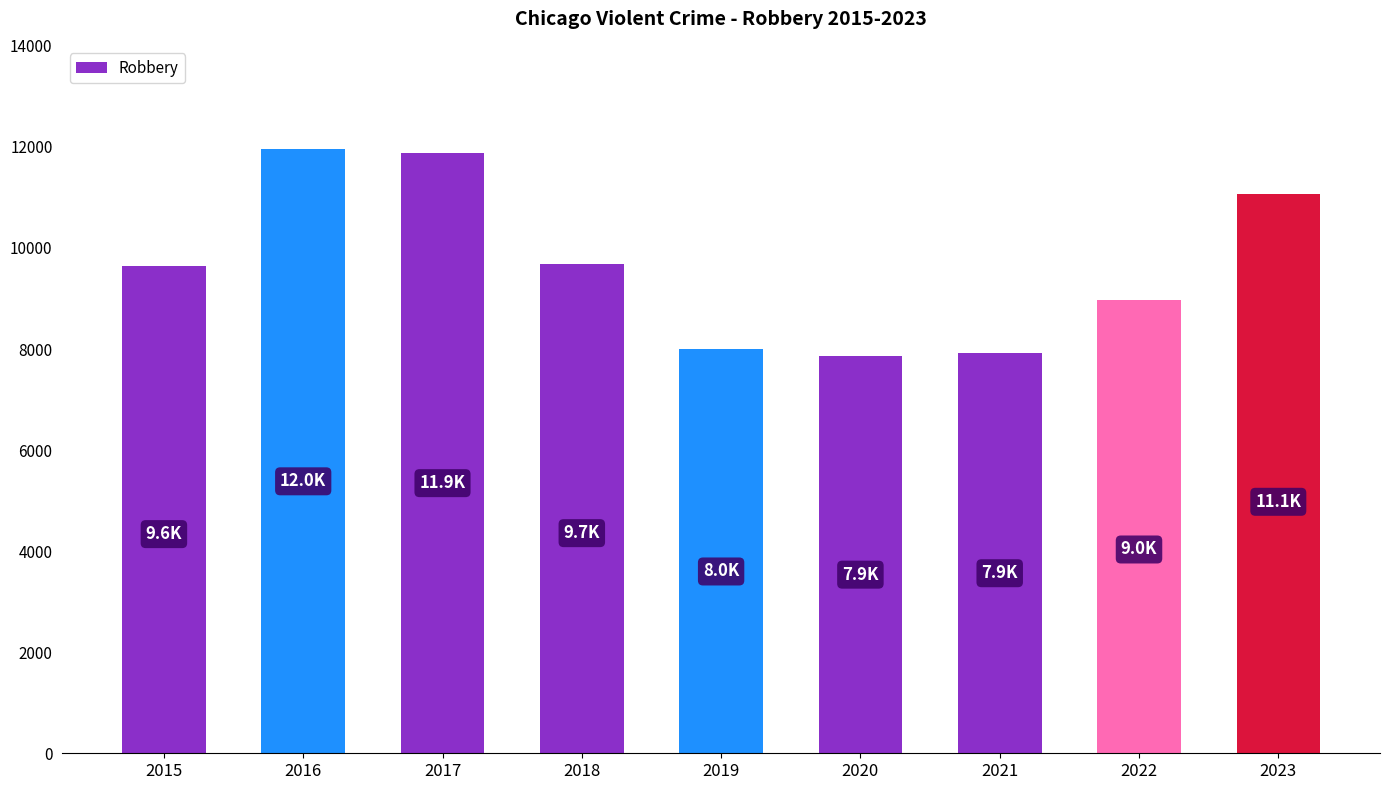

What is the value of the 3rd bar from the left?

11880